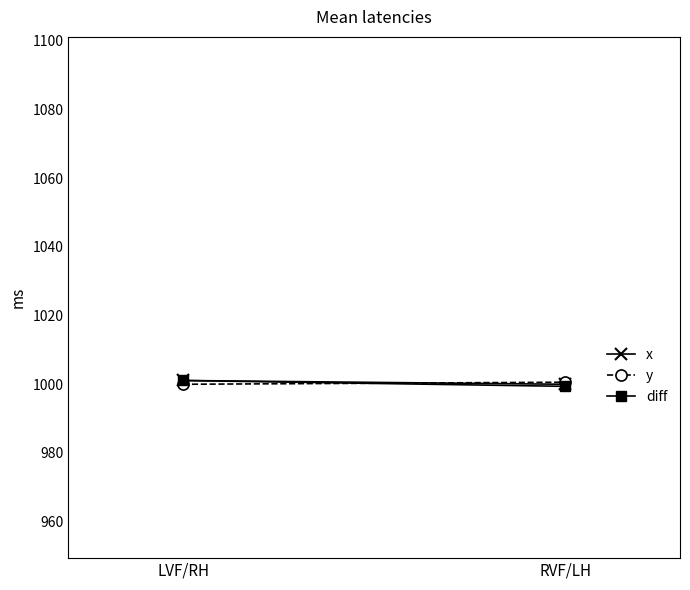

Which series has the largest range (max minus min)?

diff